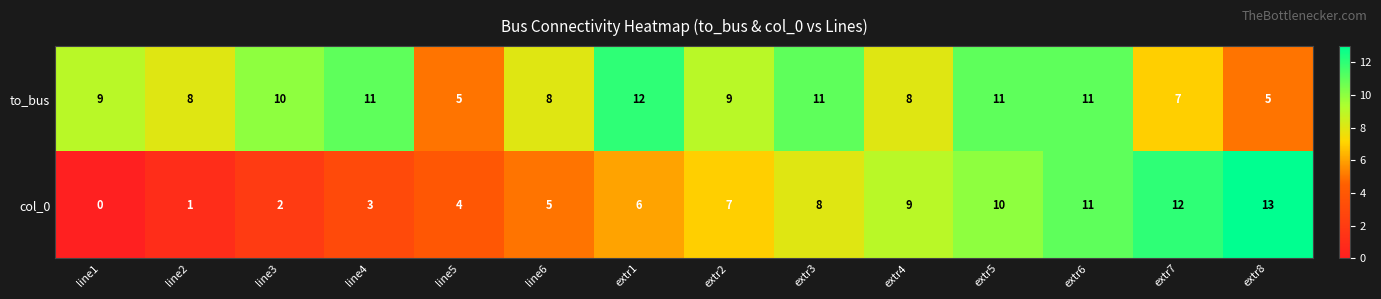

How many categories are shown in the chart?

14